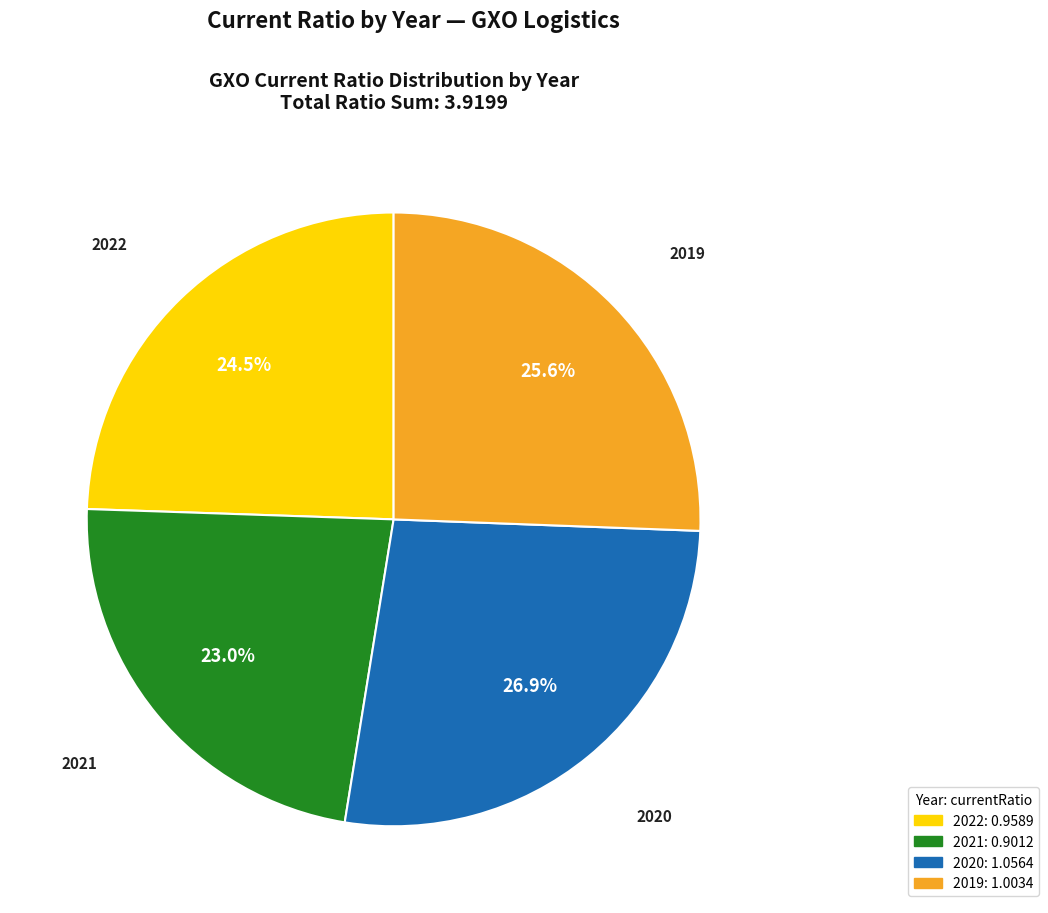

Does any single category account for the majority?

No